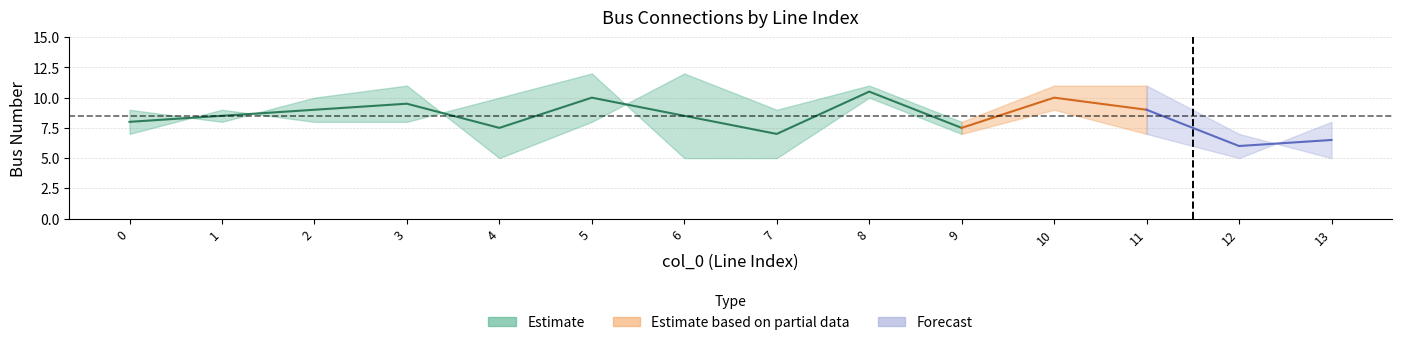

In to_bus, how many points are lower than both neighbors (excluding endpoints)?

4